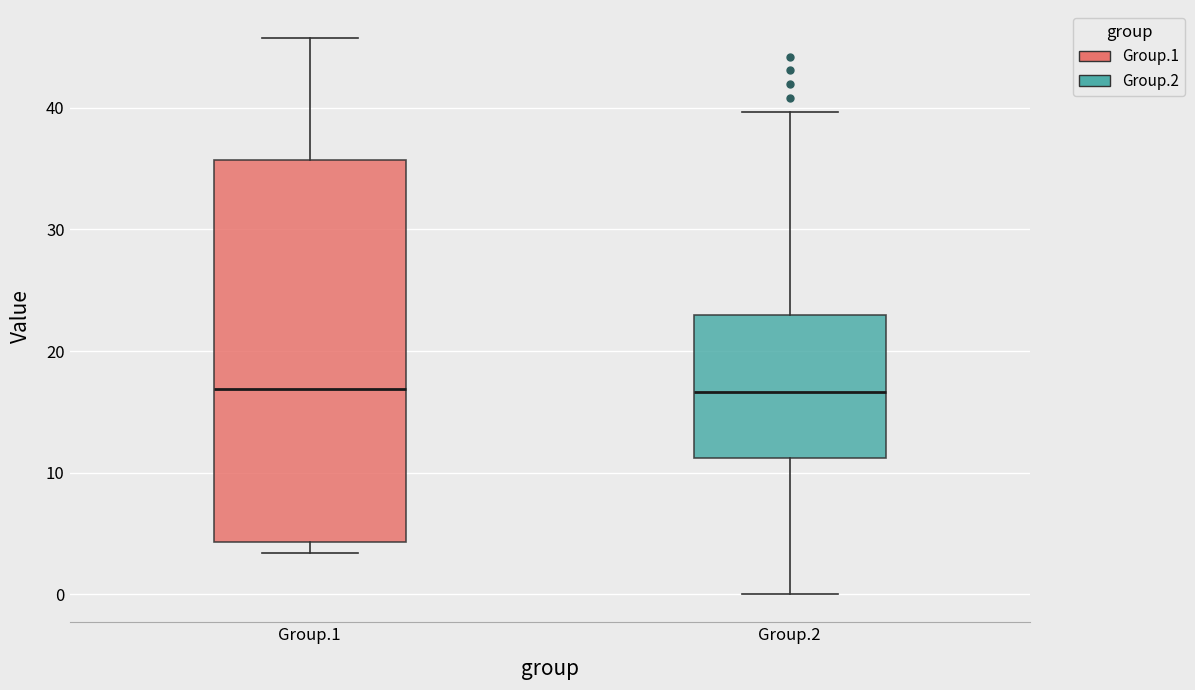

Where is the upper edge of the box for Group.2 on the y-axis? The values are not printed on the chart, so give them approximately, as read against the axis.

23